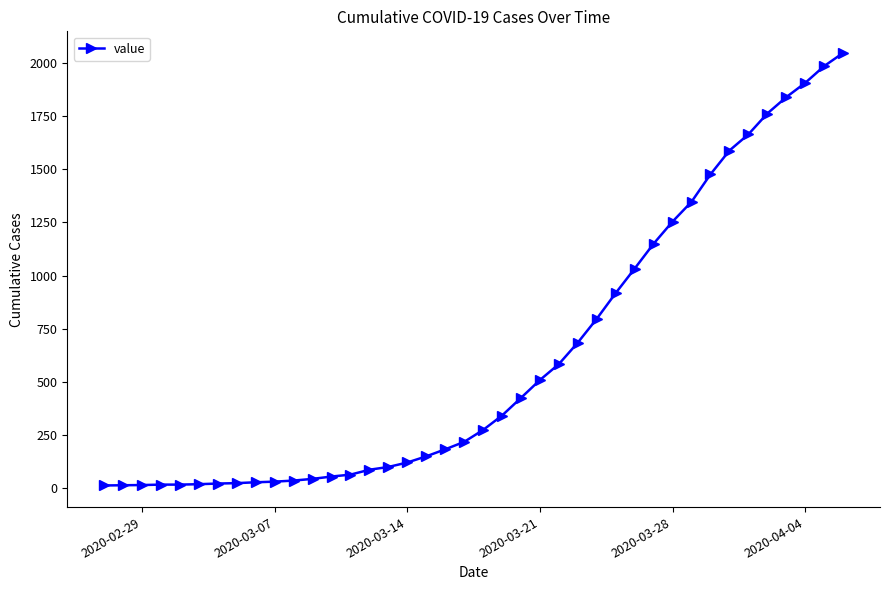

What is the average value?

621